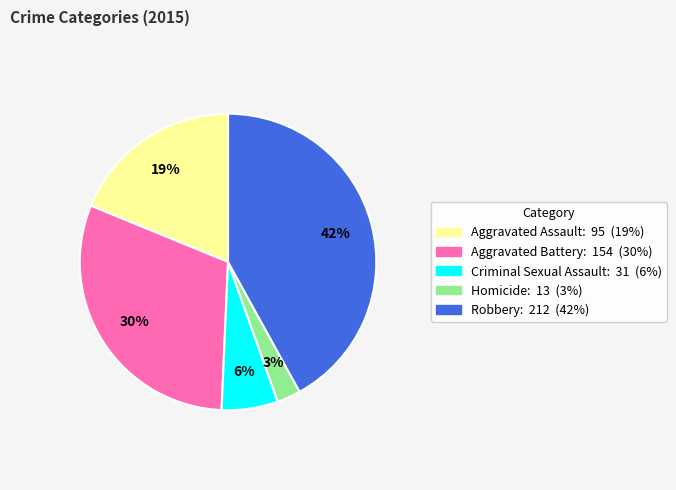

Do Robbery and Criminal Sexual Assault together represent more than half of the pie?

No